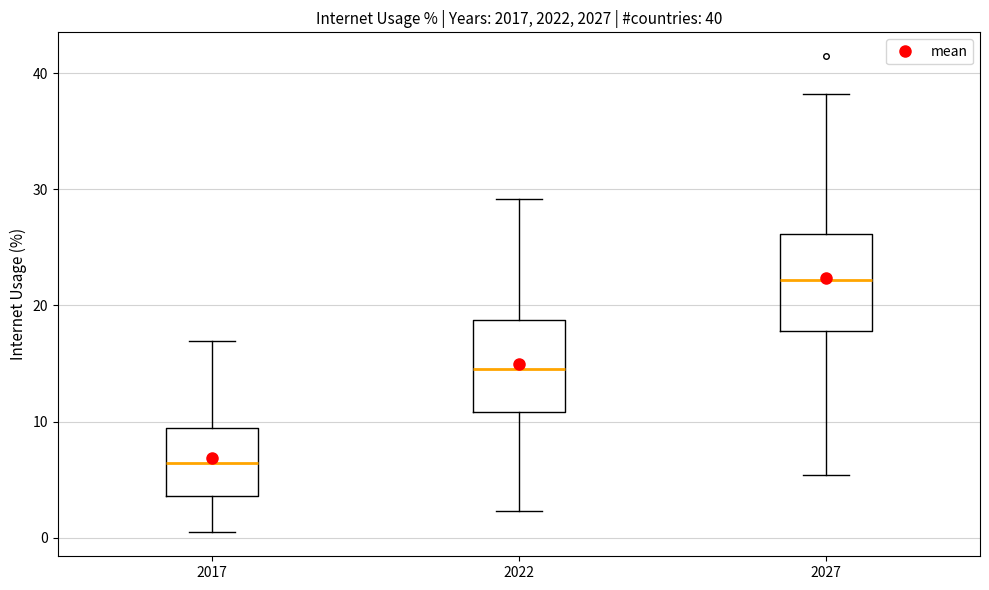

Which box has the highest median line?

2027